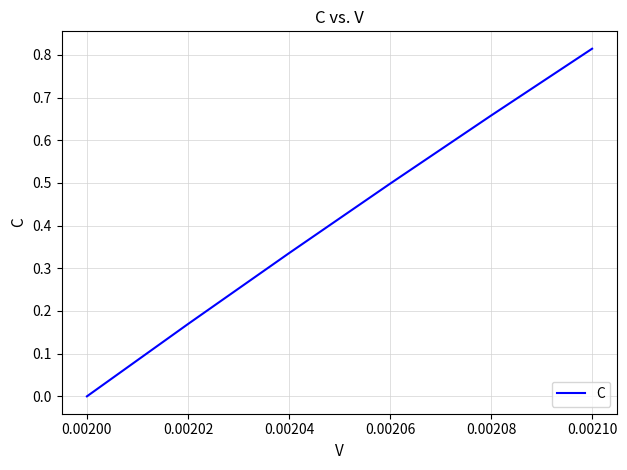

The chart shows a value of 0.3 at 0.00200. True or false?

False